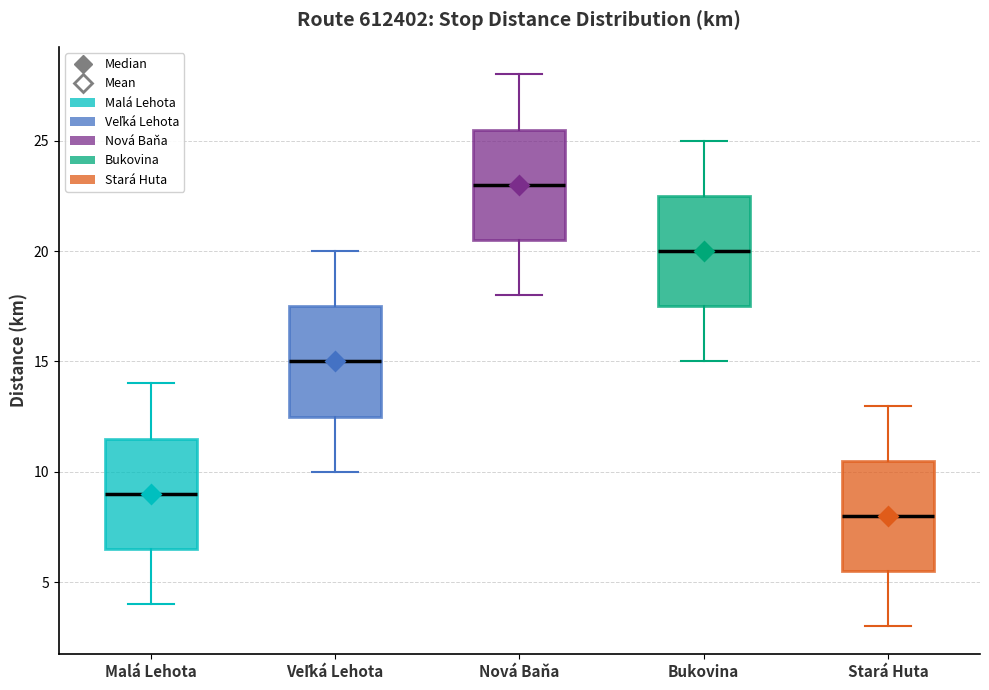

Which box's median line is the highest?

Nová Baňa